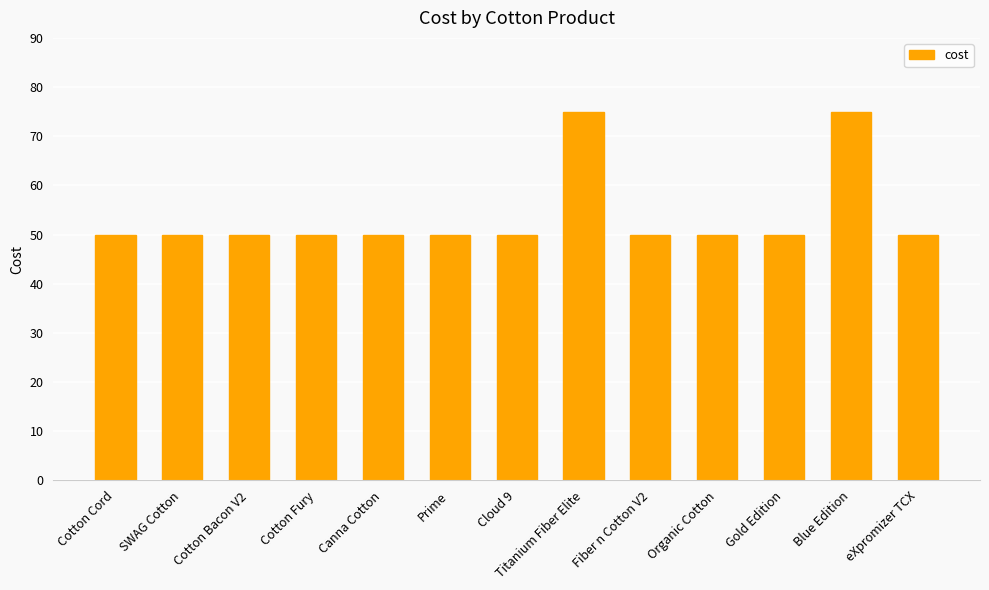

Read the value at Blue Edition.

75